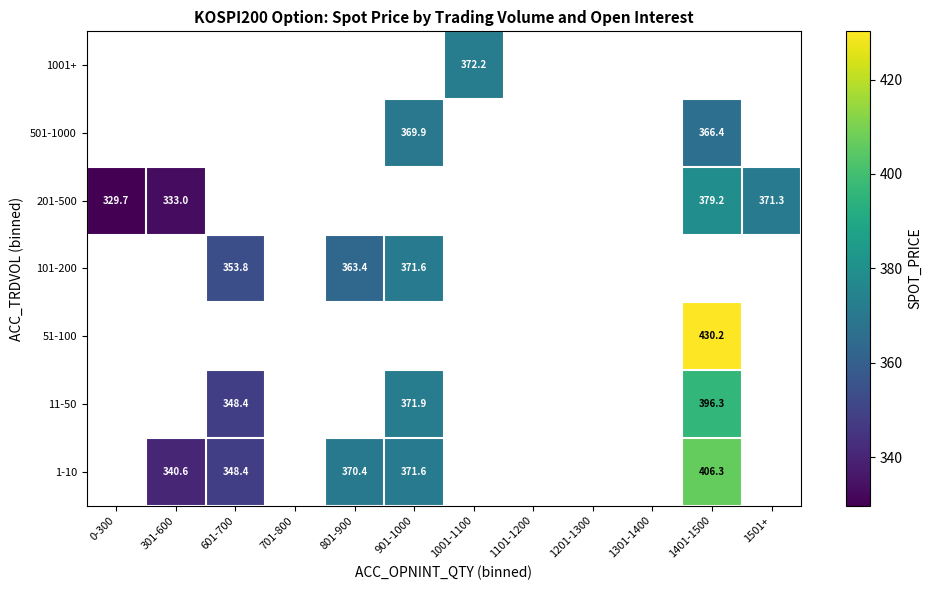

Is the value of 201-500 at 1201-1300 greater than the value of 11-50 at 1401-1500?

No